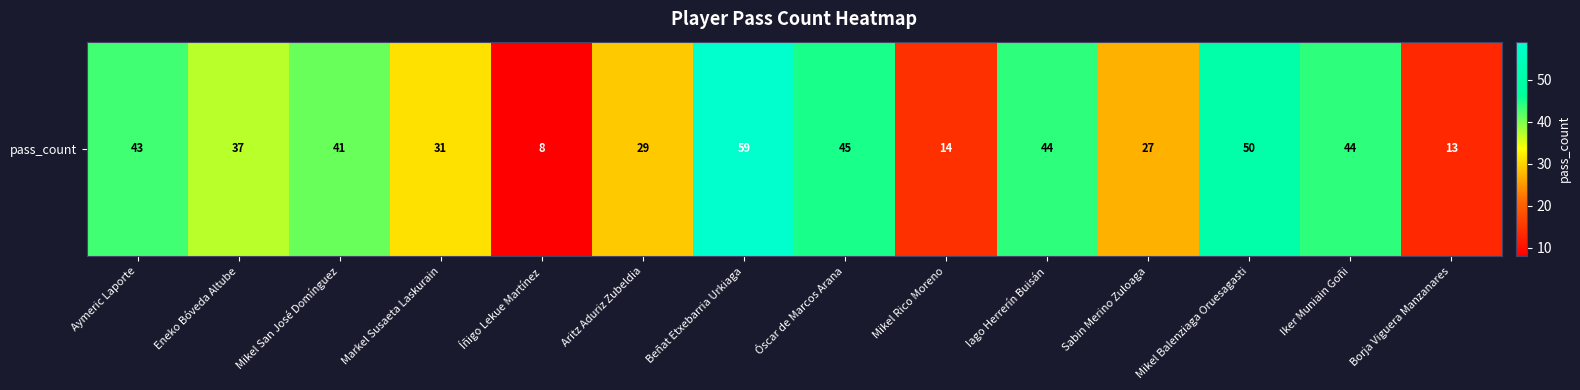

Which category has the highest value across all series?

Beñat Etxebarria Urkiaga